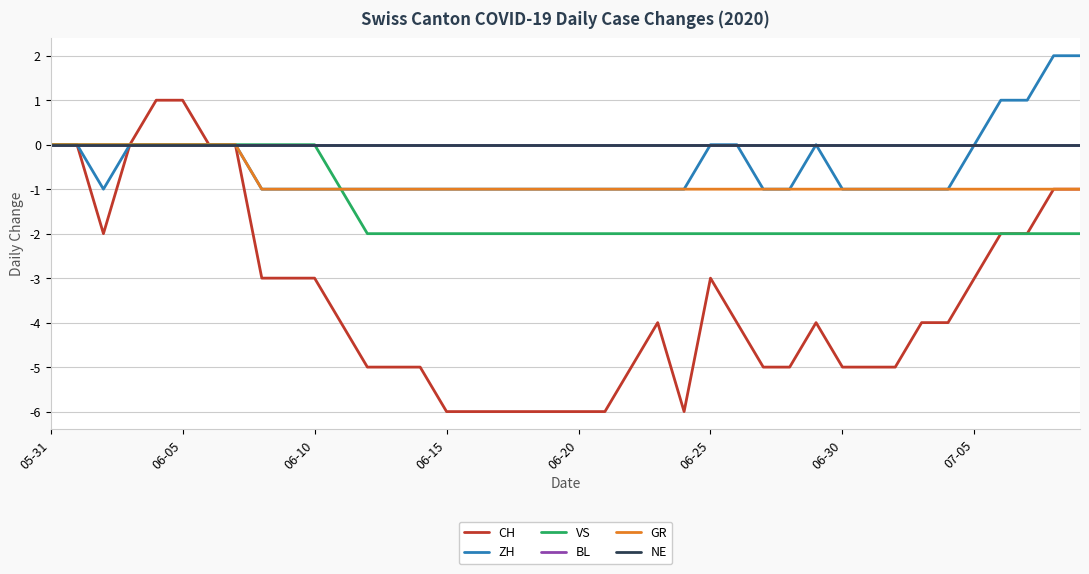

Reading left to right, extract all data points from this chart.

CH: 0	0	-2	0	1	1	0	0	-3	-3	-3	-4	-5	-5	-5	-6	-6	-6	-6	-6	-6	-6	-5	-4	-6	-3	-4	-5	-5	-4	-5	-5	-5	-4	-4	-3	-2	-2	-1	-1
ZH: 0	0	-1	0	0	0	0	0	-1	-1	-1	-1	-1	-1	-1	-1	-1	-1	-1	-1	-1	-1	-1	-1	-1	0	0	-1	-1	0	-1	-1	-1	-1	-1	0	1	1	2	2
VS: 0	0	0	0	0	0	0	0	0	0	0	-1	-2	-2	-2	-2	-2	-2	-2	-2	-2	-2	-2	-2	-2	-2	-2	-2	-2	-2	-2	-2	-2	-2	-2	-2	-2	-2	-2	-2
BL: 0	0	0	0	0	0	0	0	0	0	0	0	0	0	0	0	0	0	0	0	0	0	0	0	0	0	0	0	0	0	0	0	0	0	0	0	0	0	0	0
GR: 0	0	0	0	0	0	0	0	-1	-1	-1	-1	-1	-1	-1	-1	-1	-1	-1	-1	-1	-1	-1	-1	-1	-1	-1	-1	-1	-1	-1	-1	-1	-1	-1	-1	-1	-1	-1	-1
NE: 0	0	0	0	0	0	0	0	0	0	0	0	0	0	0	0	0	0	0	0	0	0	0	0	0	0	0	0	0	0	0	0	0	0	0	0	0	0	0	0